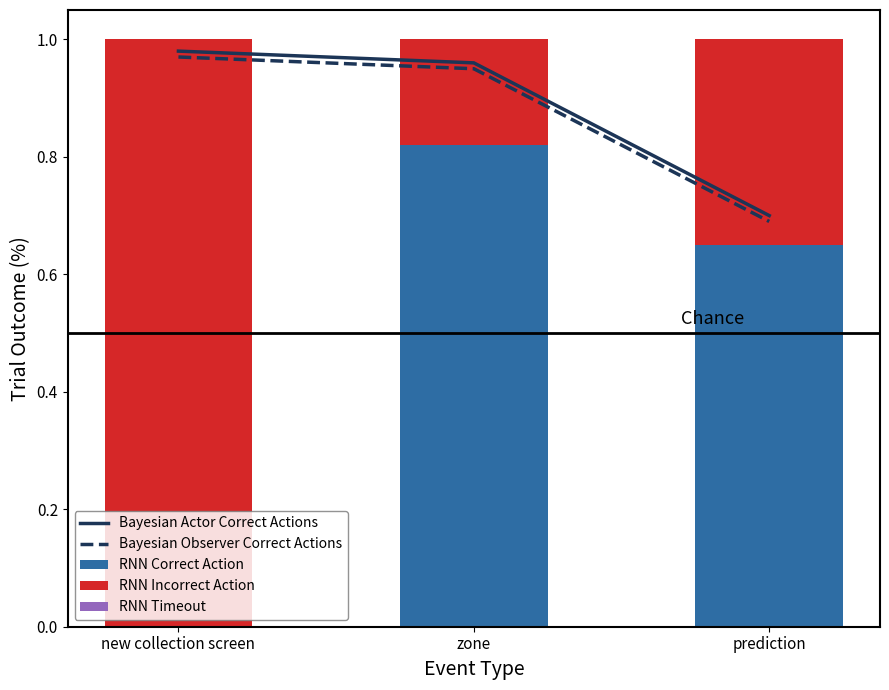

The RNN Timeout series shows 0.0 at prediction. True or false?

True